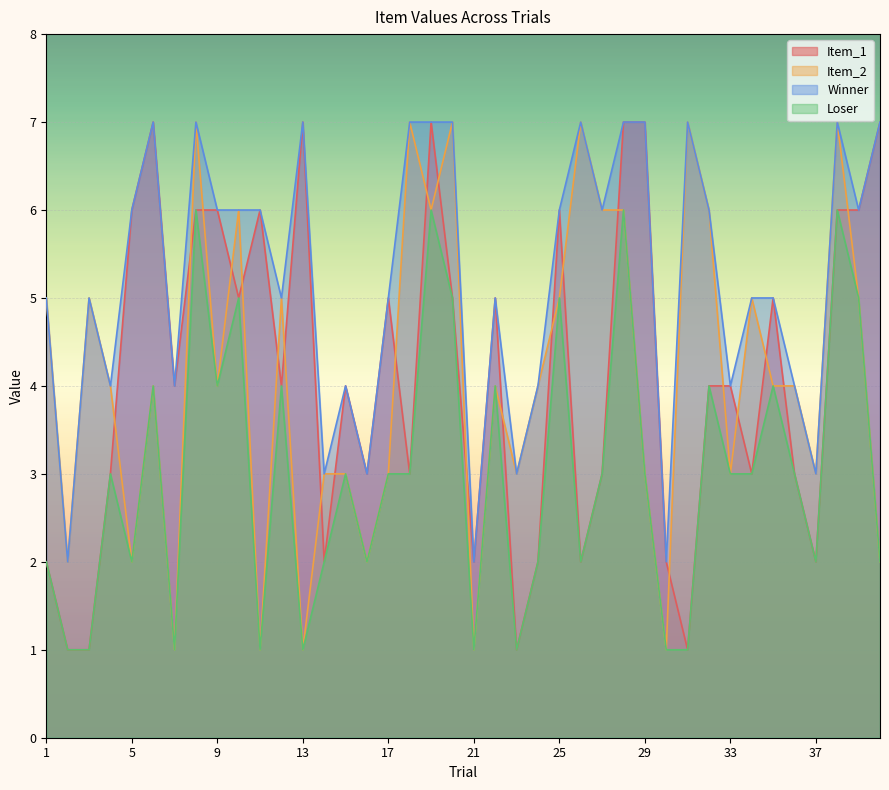

Reading left to right, what are all the values shown in this chart?

Item_1: 2	1	1	3	6	7	4	6	6	5	6	4	7	2	4	3	5	3	7	5	2	5	1	2	6	2	3	7	7	2	1	4	4	3	5	3	2	6	6	7
Item_2: 5	2	5	4	2	4	1	7	4	6	1	5	1	3	3	2	3	7	6	7	1	4	3	4	5	7	6	6	3	1	7	6	3	5	4	4	3	7	5	2
Winner: 5	2	5	4	6	7	4	7	6	6	6	5	7	3	4	3	5	7	7	7	2	5	3	4	6	7	6	7	7	2	7	6	4	5	5	4	3	7	6	7
Loser: 2	1	1	3	2	4	1	6	4	5	1	4	1	2	3	2	3	3	6	5	1	4	1	2	5	2	3	6	3	1	1	4	3	3	4	3	2	6	5	2